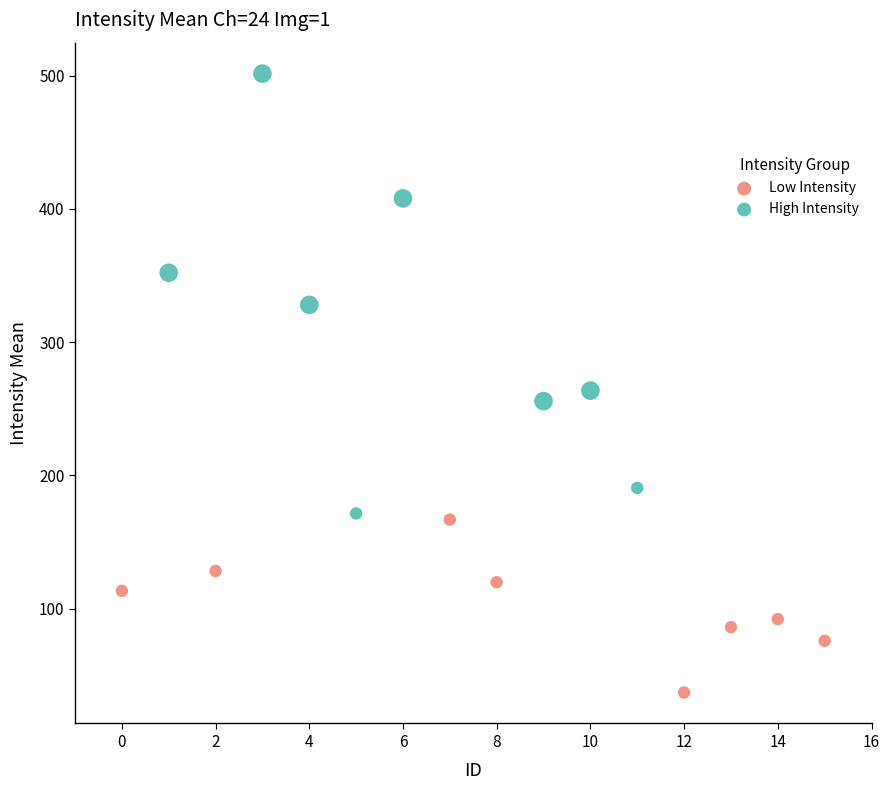

Which series contains the highest Y value?

High Intensity